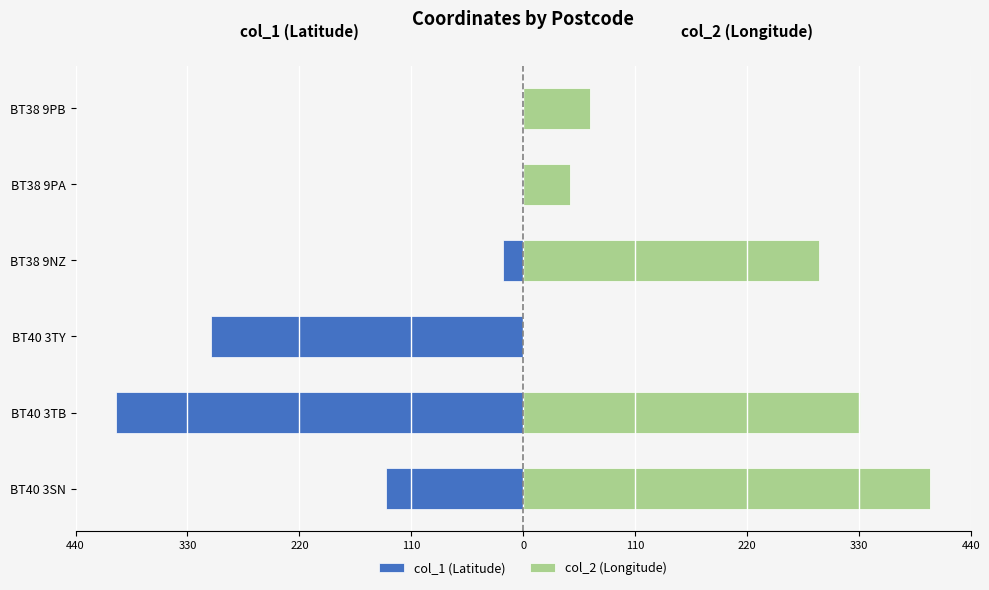

Between BT40 3SN and BT40 3TB, which series saw the biggest shift?

col_1 (Latitude)